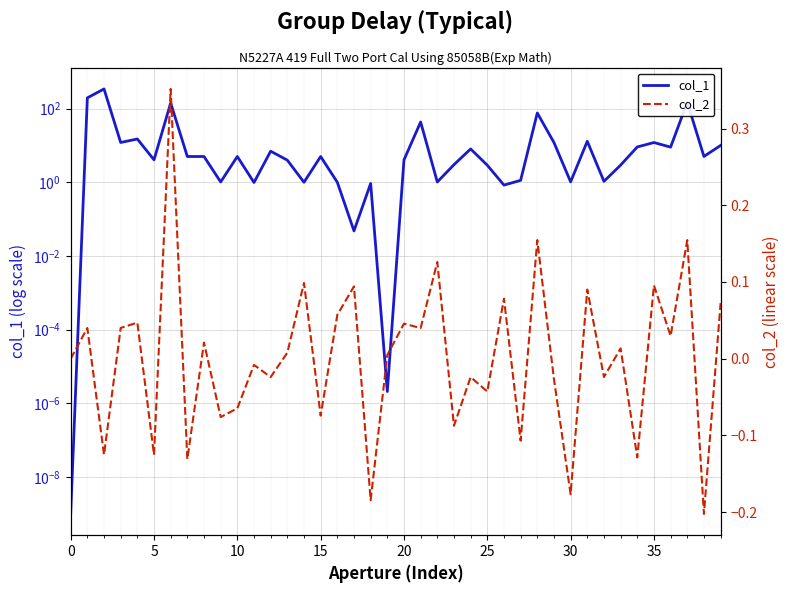

Count the number of categories in the chart.

40